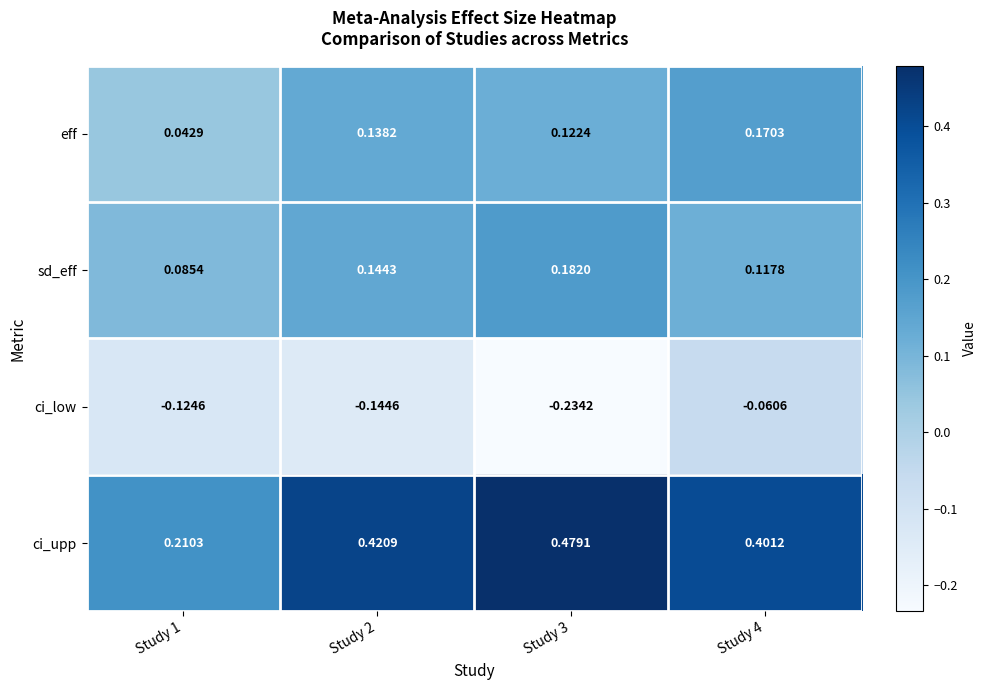

Is the value of ci_low at Study 1 greater than the value of ci_upp at Study 4?

No